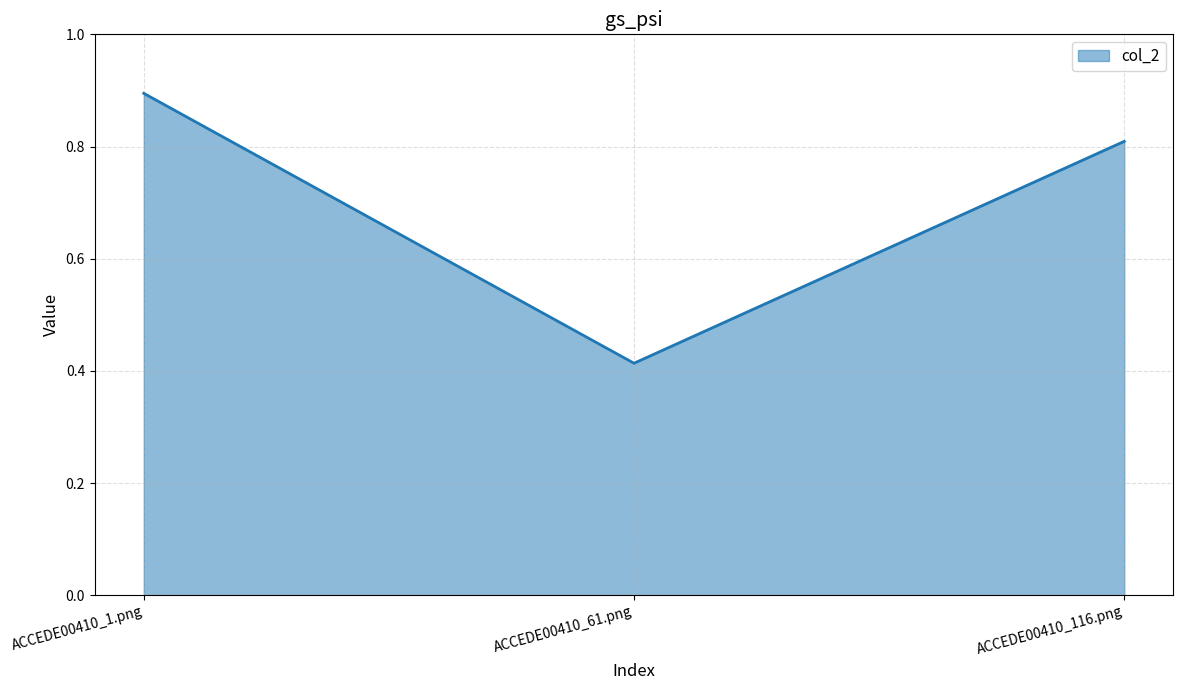

Where is the data nearest to the value 0?

ACCEDE00410_61.png